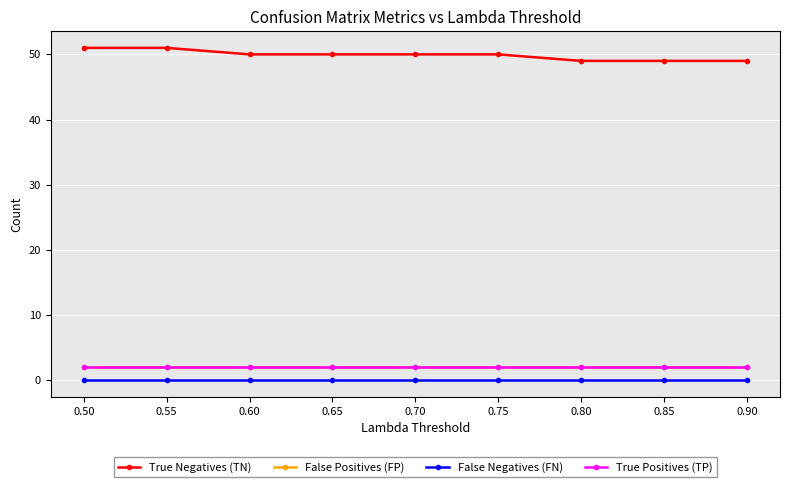

Which series changed the most between 0.60 and 0.70?

True Negatives (TN)